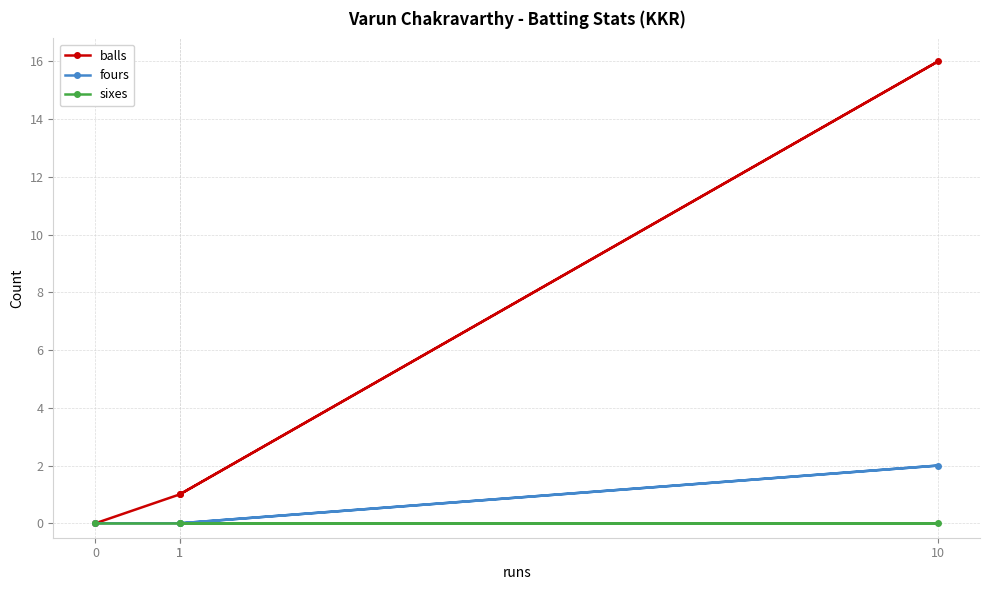

What is the spread (max minus min) of values at 1?

1